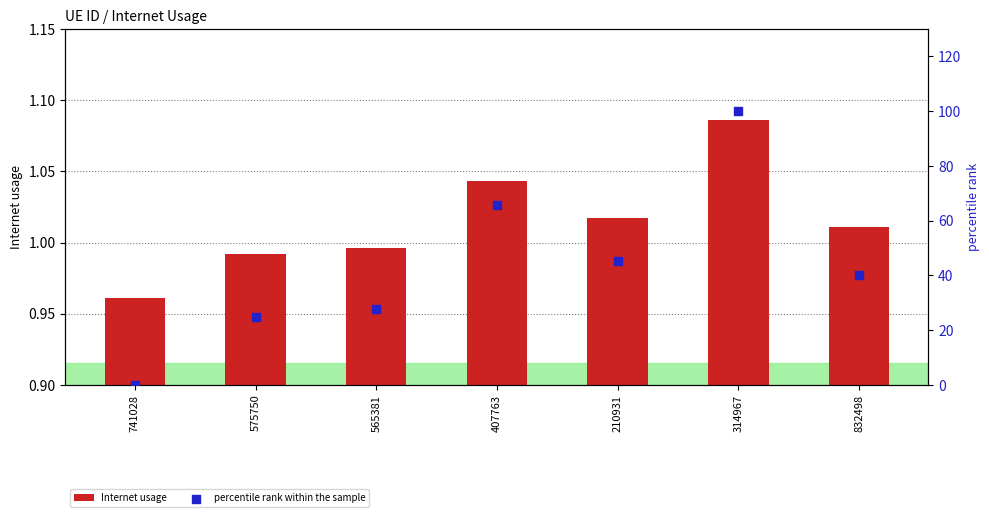

At how many categories does at least one series exceed 18?

6